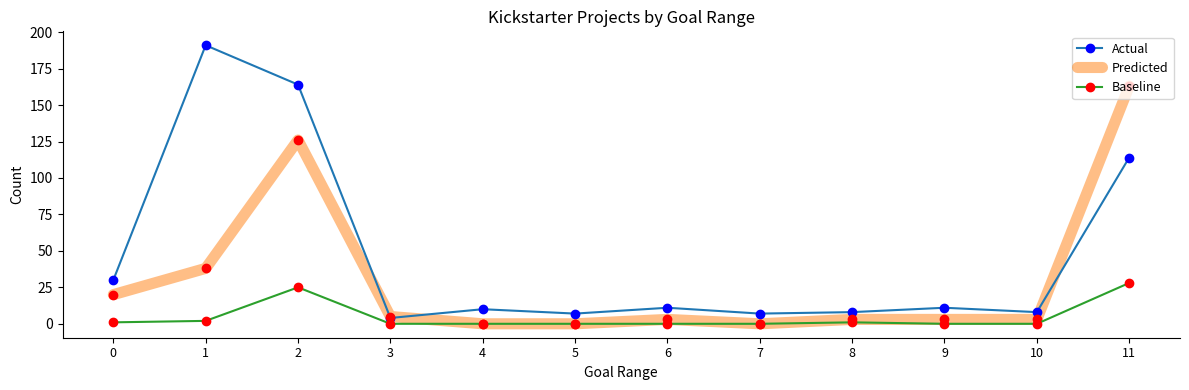

Rank the series at 9 from lowest to highest value.

Baseline, Predicted, Actual